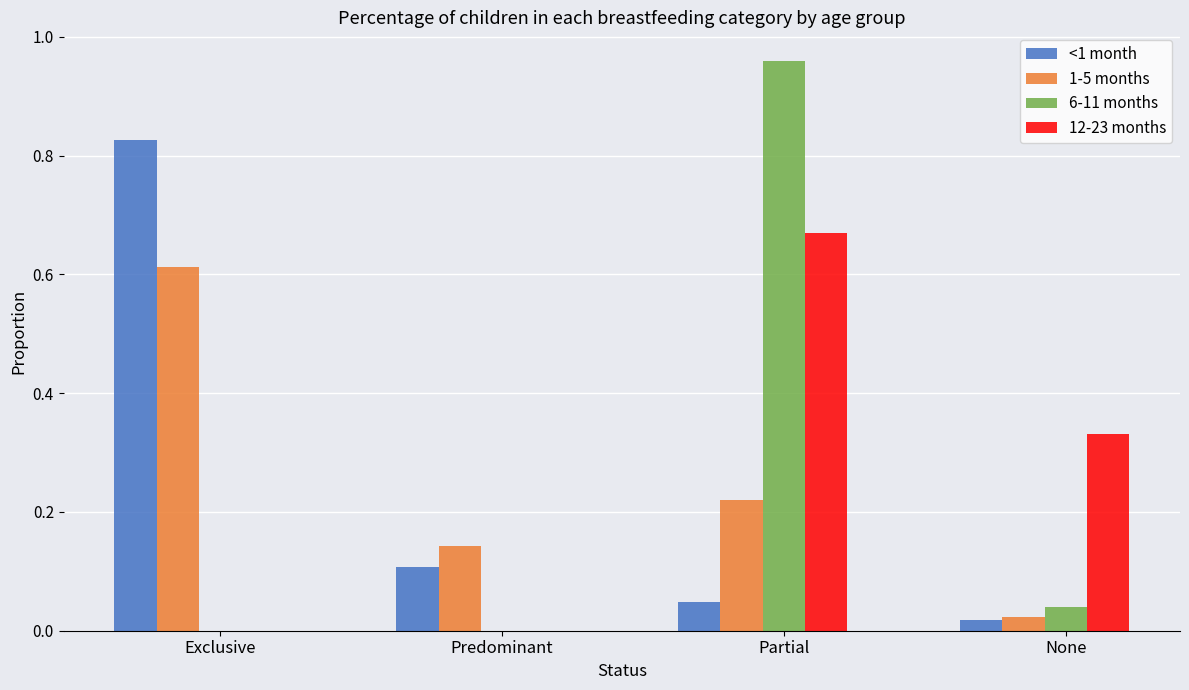

Is it true that 6-11 months equals 0.2 at Partial?

False